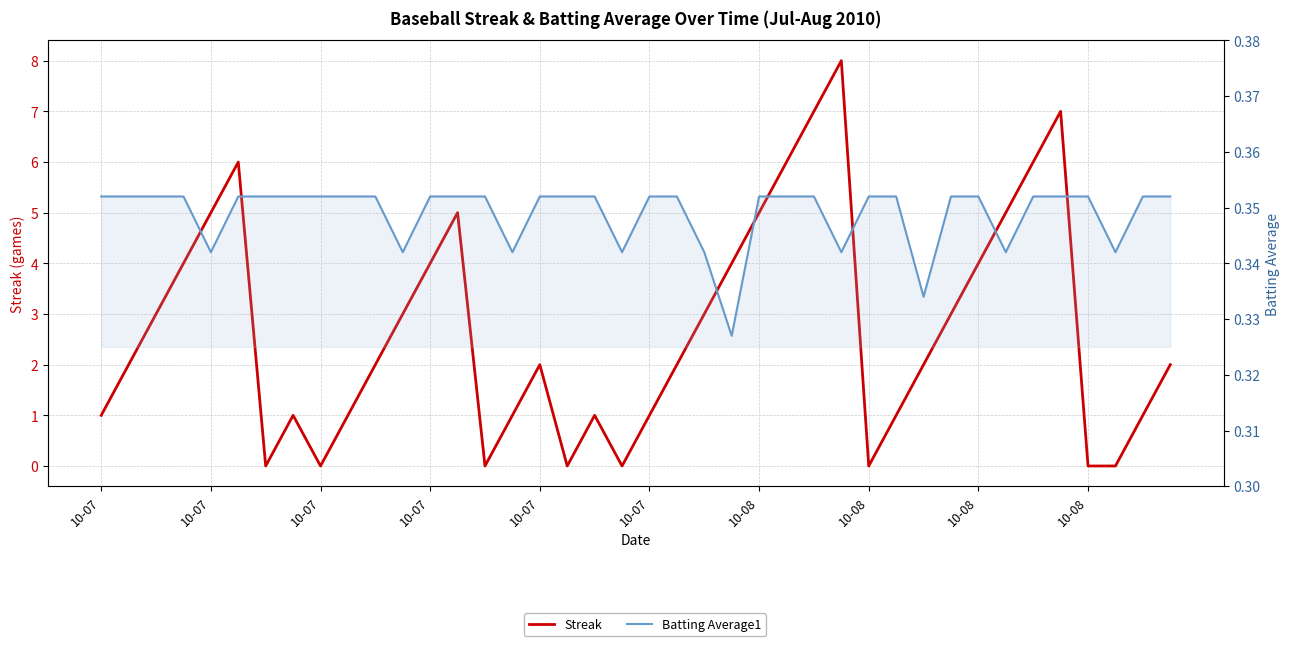

Rank the series at 29 from lowest to highest value.

Batting Average1, Streak